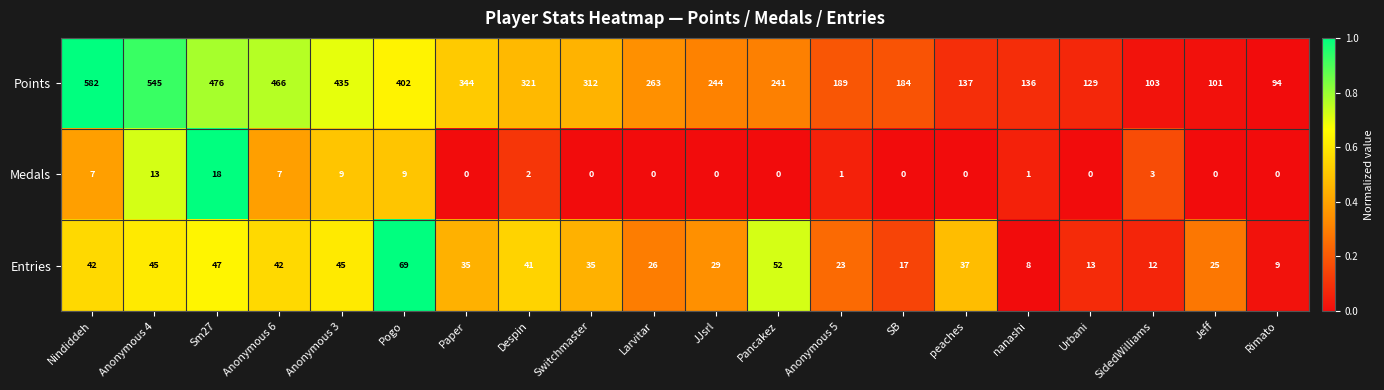

What is the spread (max minus min) of values at Urbani?

129